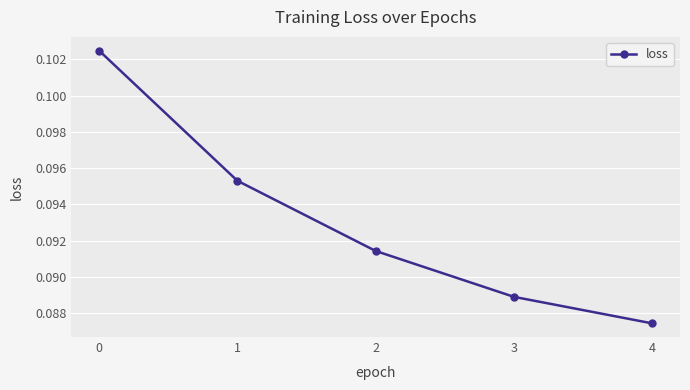

At which label is the value closest to 0?

4